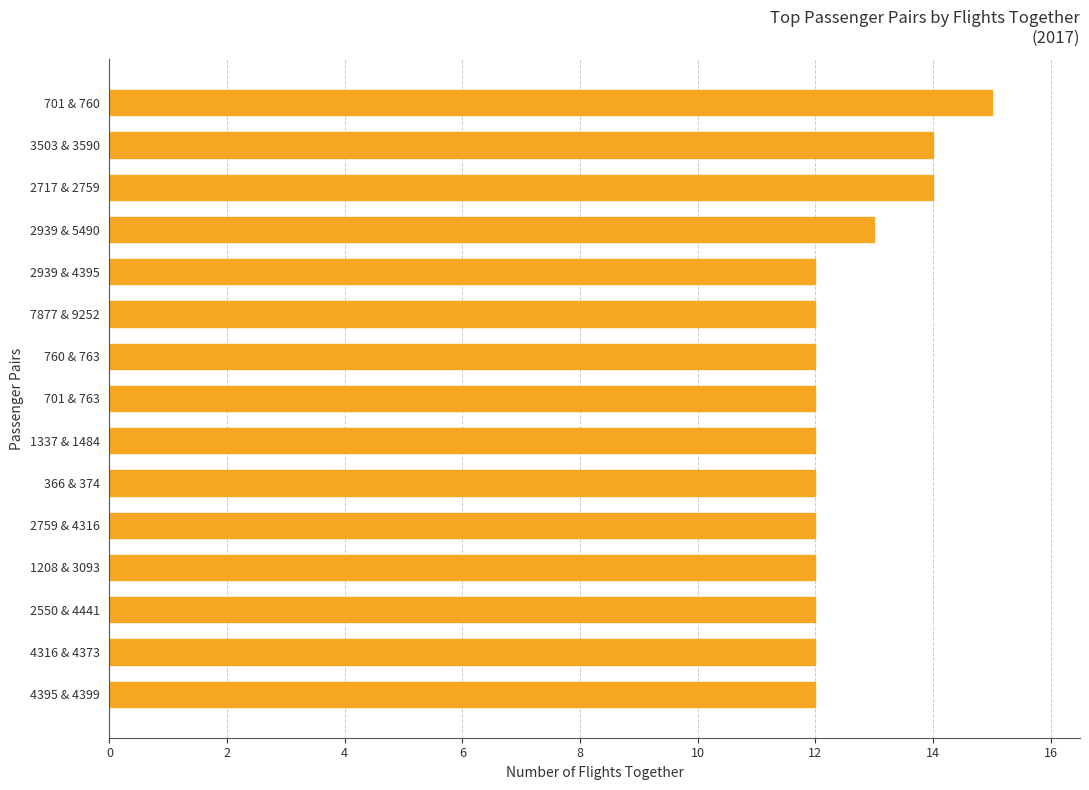

Reading bottom to top, list all the values displayed in this chart.

4395 & 4399=12	4316 & 4373=12	2550 & 4441=12	1208 & 3093=12	2759 & 4316=12	366 & 374=12	1337 & 1484=12	701 & 763=12	760 & 763=12	7877 & 9252=12	2939 & 4395=12	2939 & 5490=13	2717 & 2759=14	3503 & 3590=14	701 & 760=15